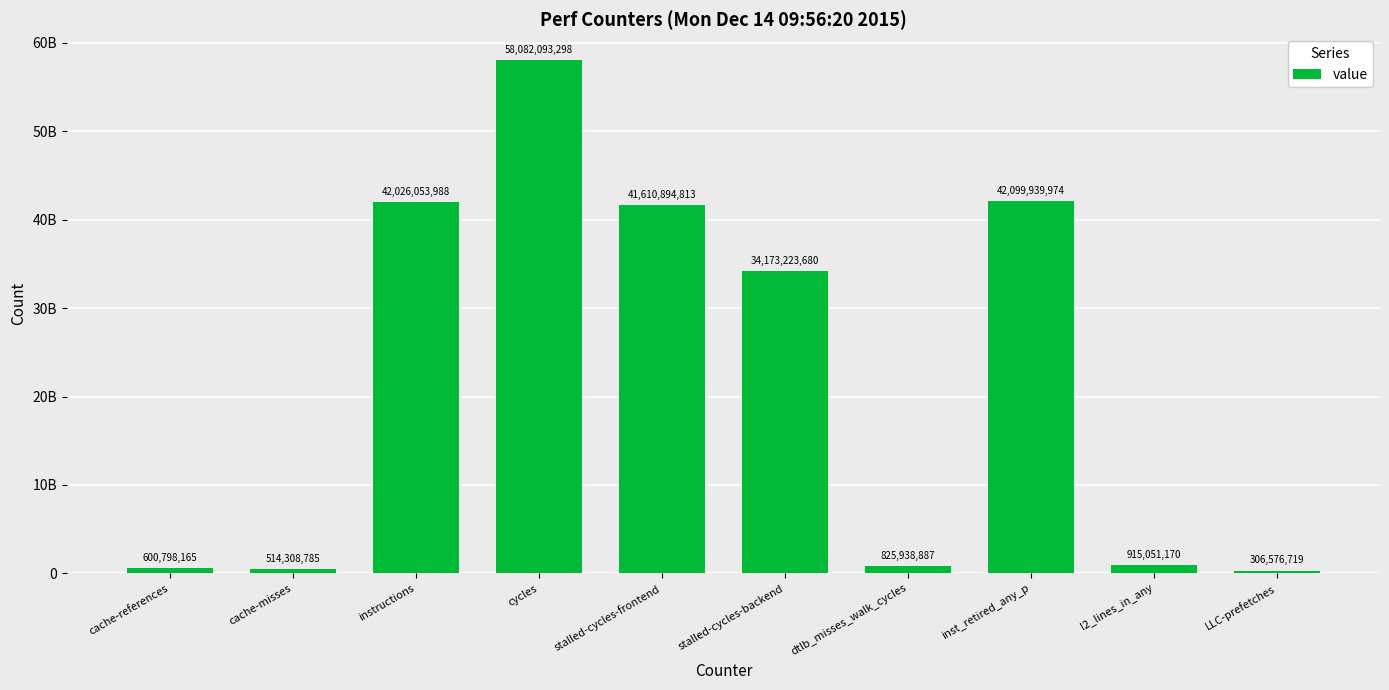

Does the chart contain stacked bars?

No